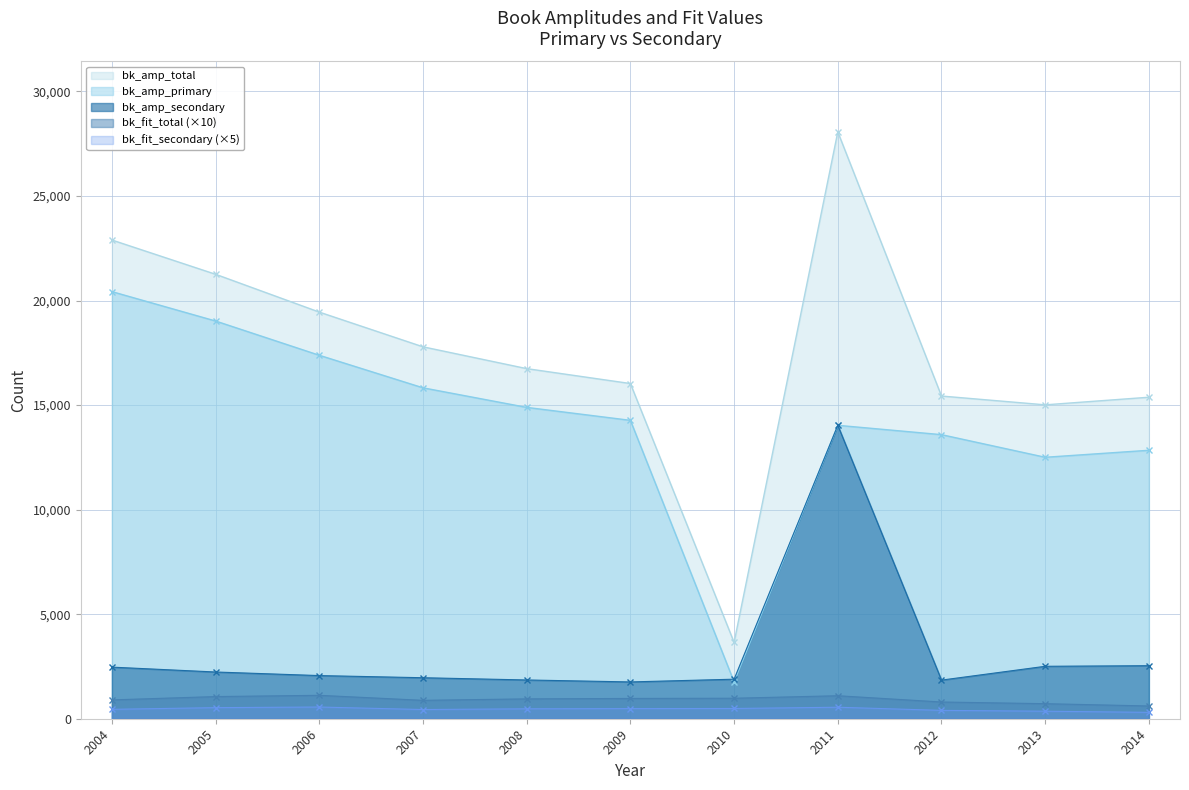

What is the minimum value for bk_amp_primary?

1760